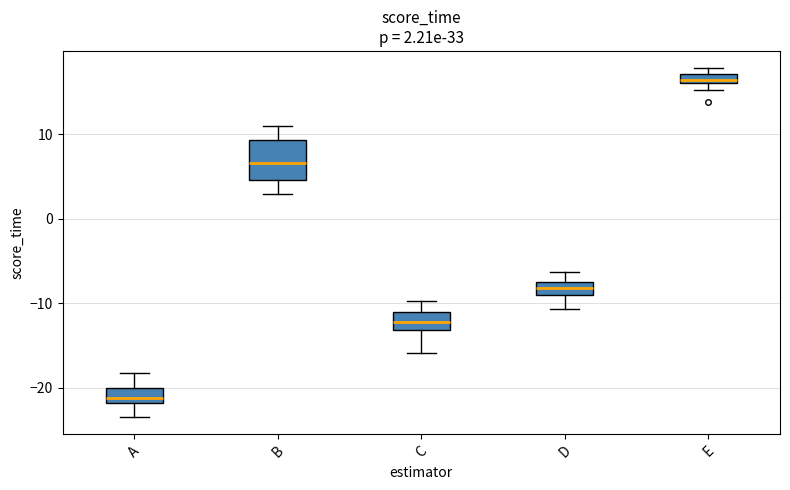

Which box is the tallest, from its lower edge to its upper edge?

B